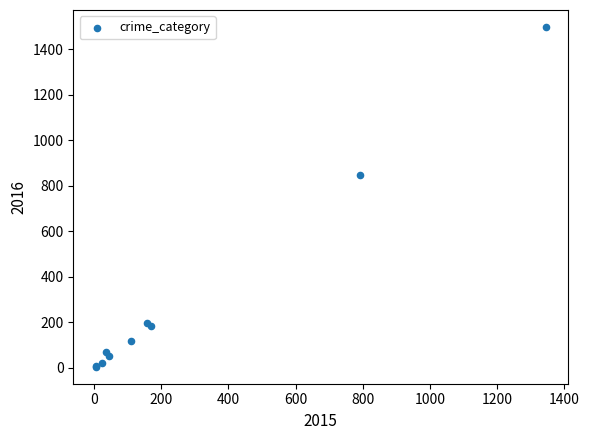

What Y value in the scatter plot is closest to 751?

845